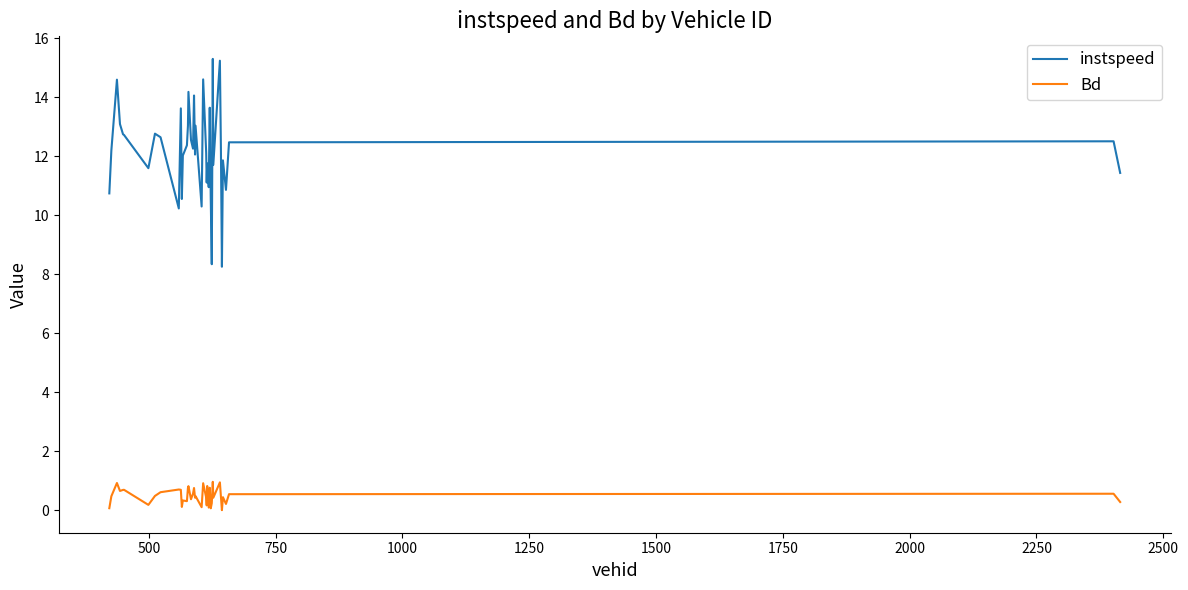

True or false: instspeed and Bd intersect in this chart.

False